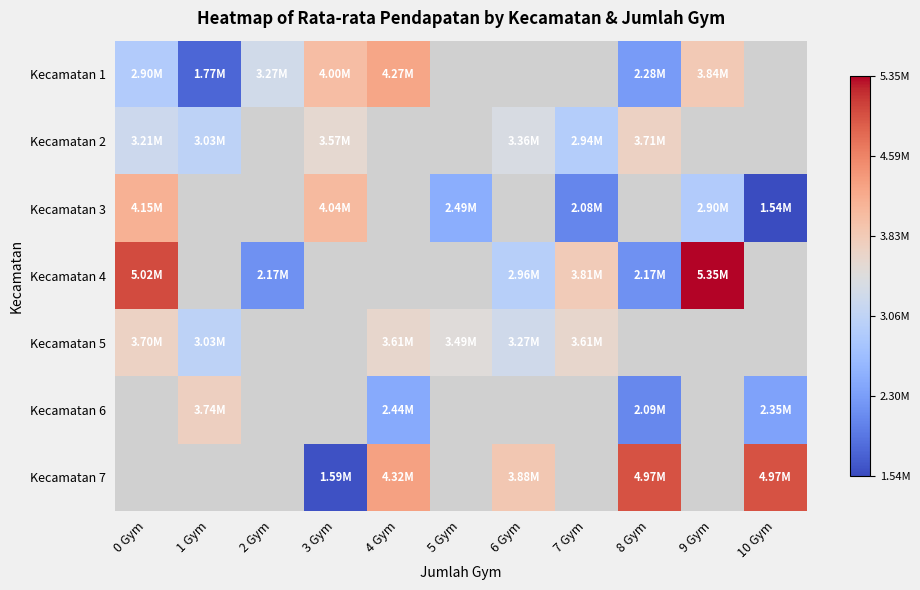

Between 8 Gym and 5 Gym, which is larger?

5 Gym